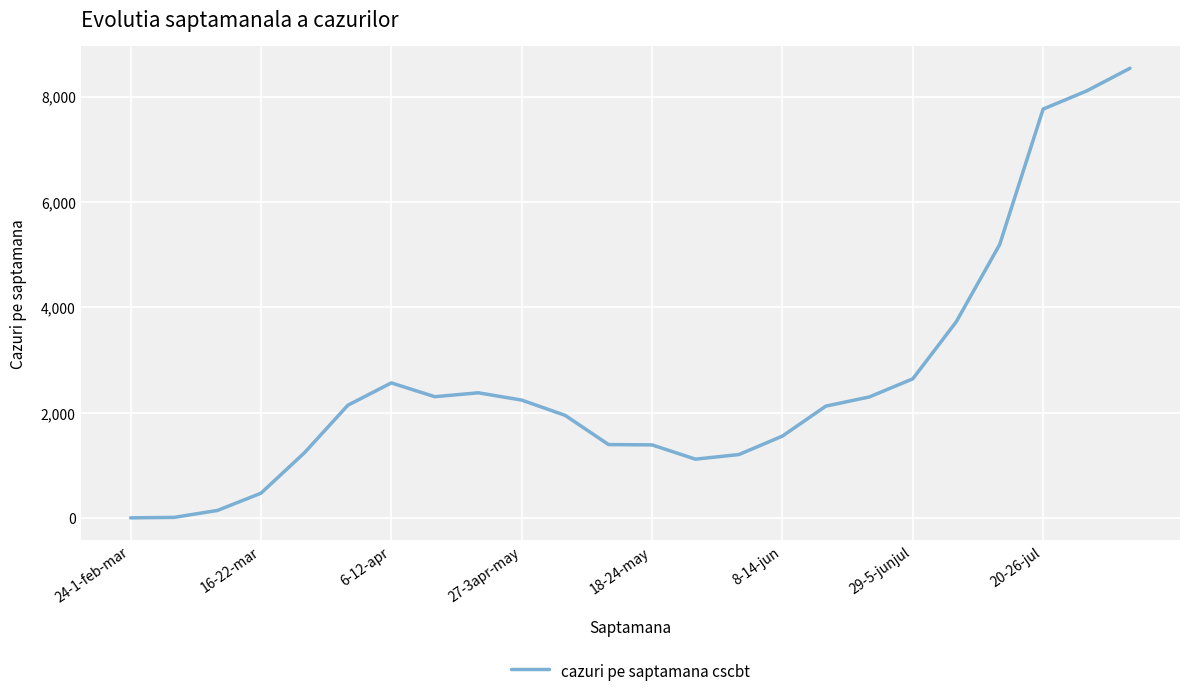

What is the maximum value shown in the chart?

8538